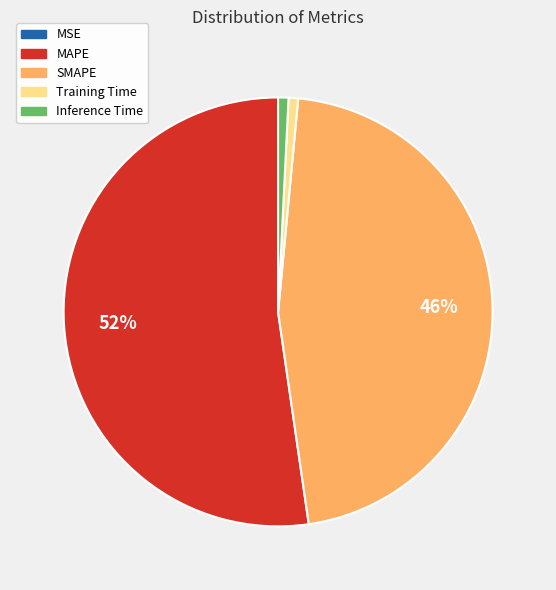

What is the largest slice in the pie chart?

MAPE